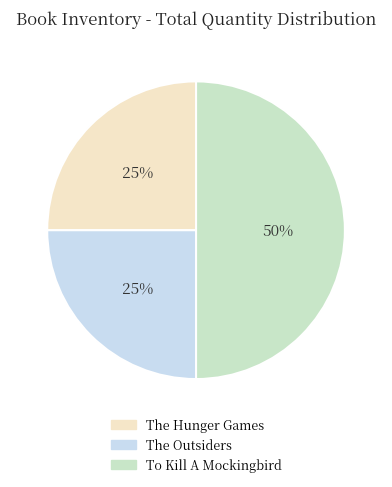

The The Hunger Games slice represents 32% of the pie. True or false?

False